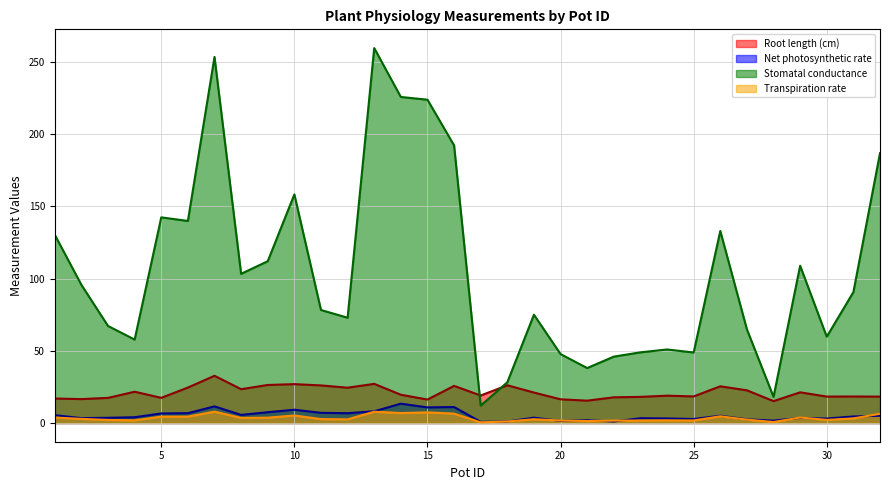

What is the greatest value displayed?

259.8